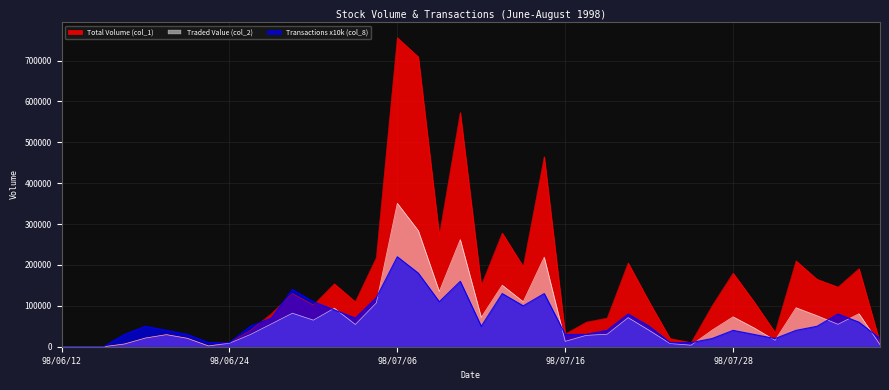

What is the sum of the col_2 values at 6 and 31?

61060